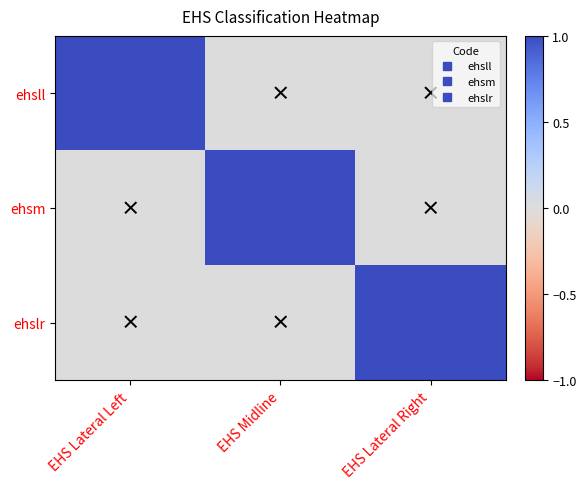

Reading left to right, list all the values displayed in this chart.

ehsll: EHS Lateral Left=1	EHS Midline=0	EHS Lateral Right=0
ehsm: EHS Lateral Left=0	EHS Midline=1	EHS Lateral Right=0
ehslr: EHS Lateral Left=0	EHS Midline=0	EHS Lateral Right=1